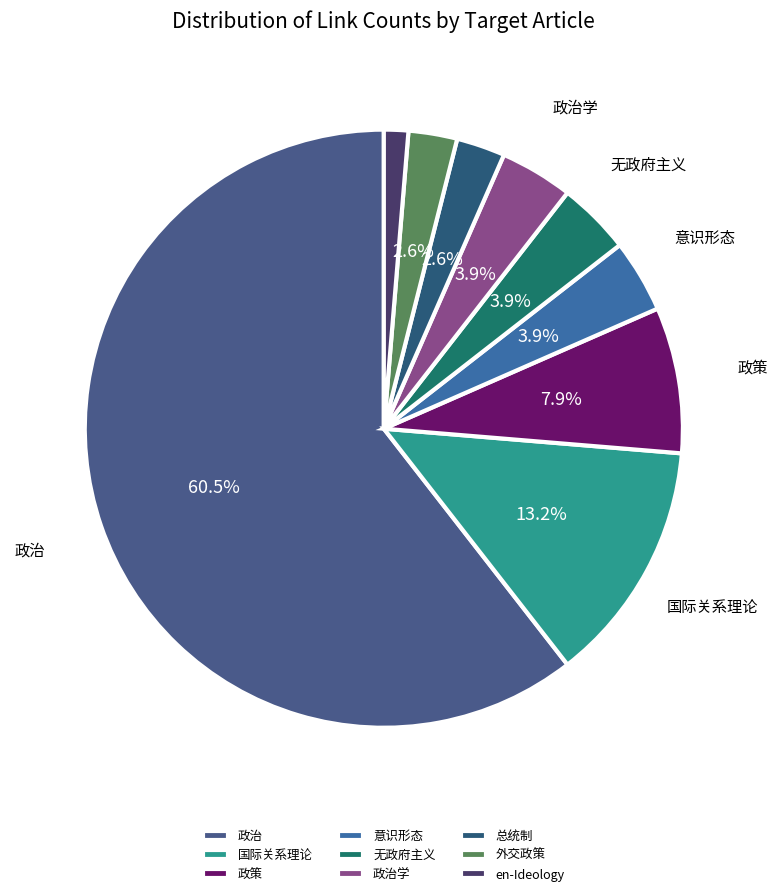

What is the largest slice in the pie chart?

政治